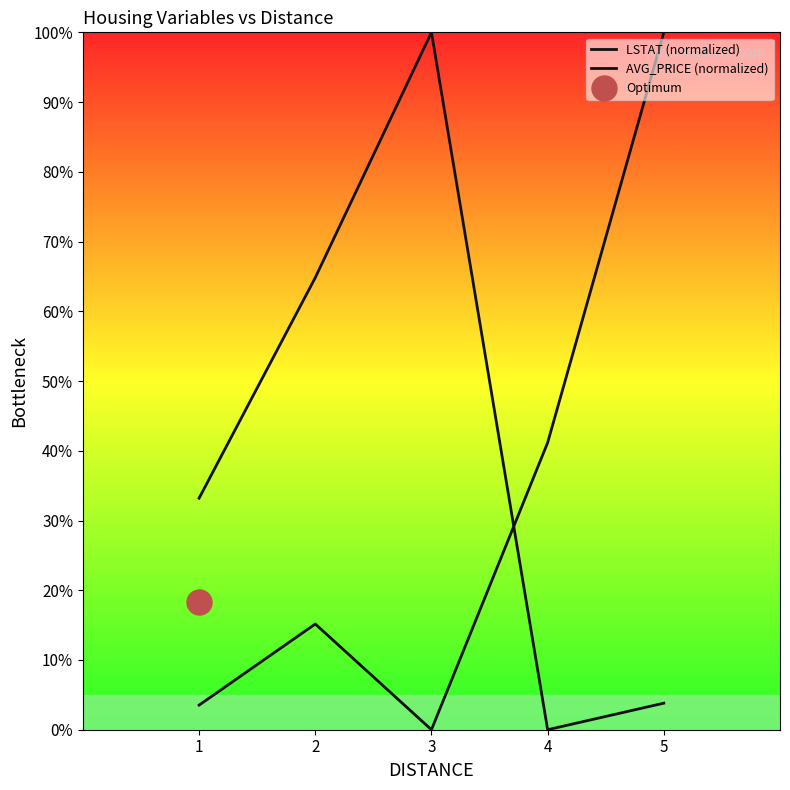

True or false: LSTAT (normalized) has a value of 0.0 at 3.

True